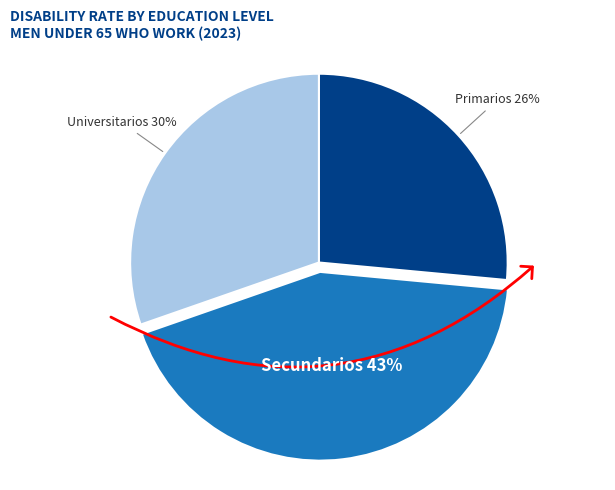

Which category has the biggest portion of the pie?

Secundarios